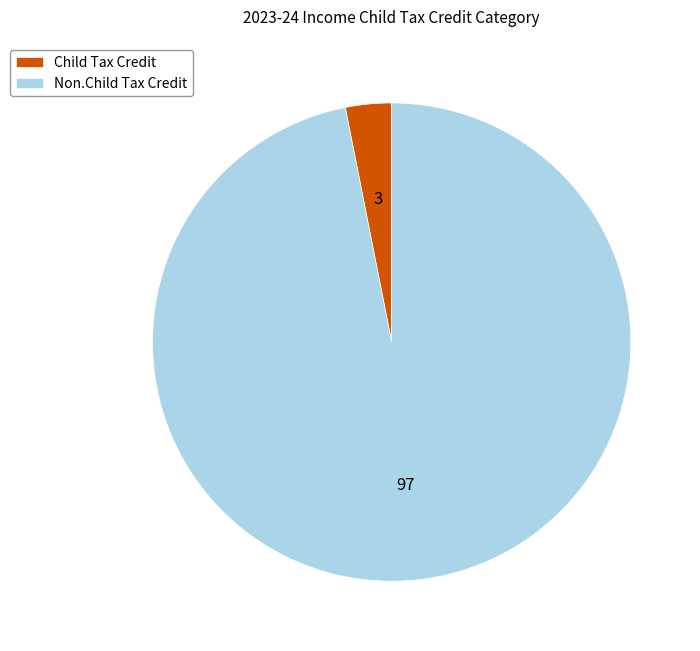

Which category has the smallest portion of the pie?

Child Tax Credit